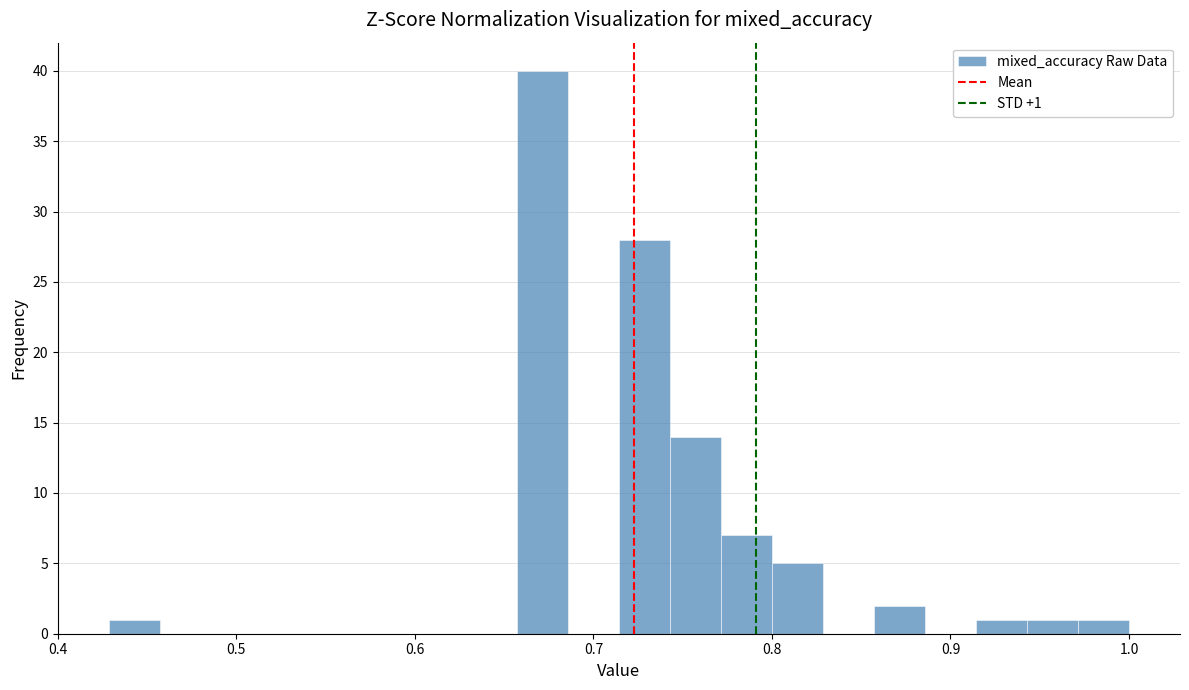

Read against the x-axis, roughly where is the centre of the tallest bar?

0.67